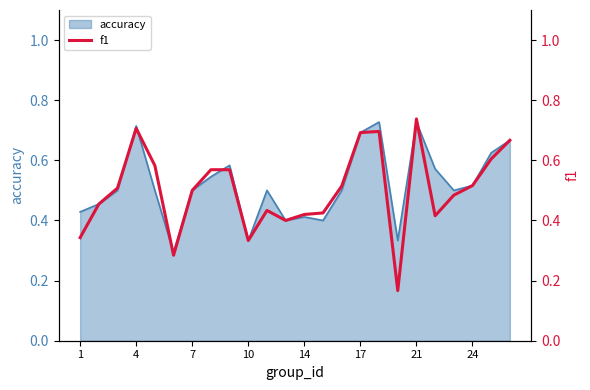

The accuracy series shows 0.7 at 1. True or false?

False